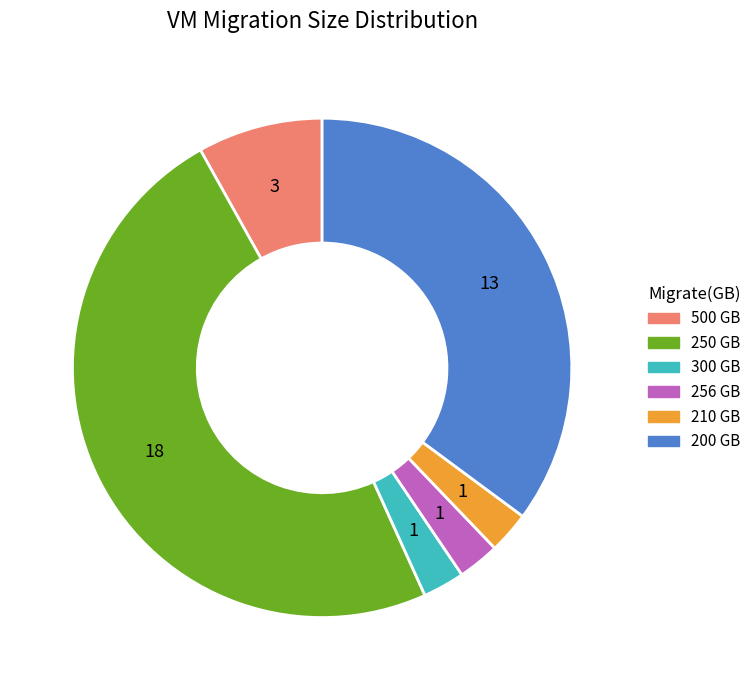

Is the sum of 250 GB and 256 GB greater than half?

Yes